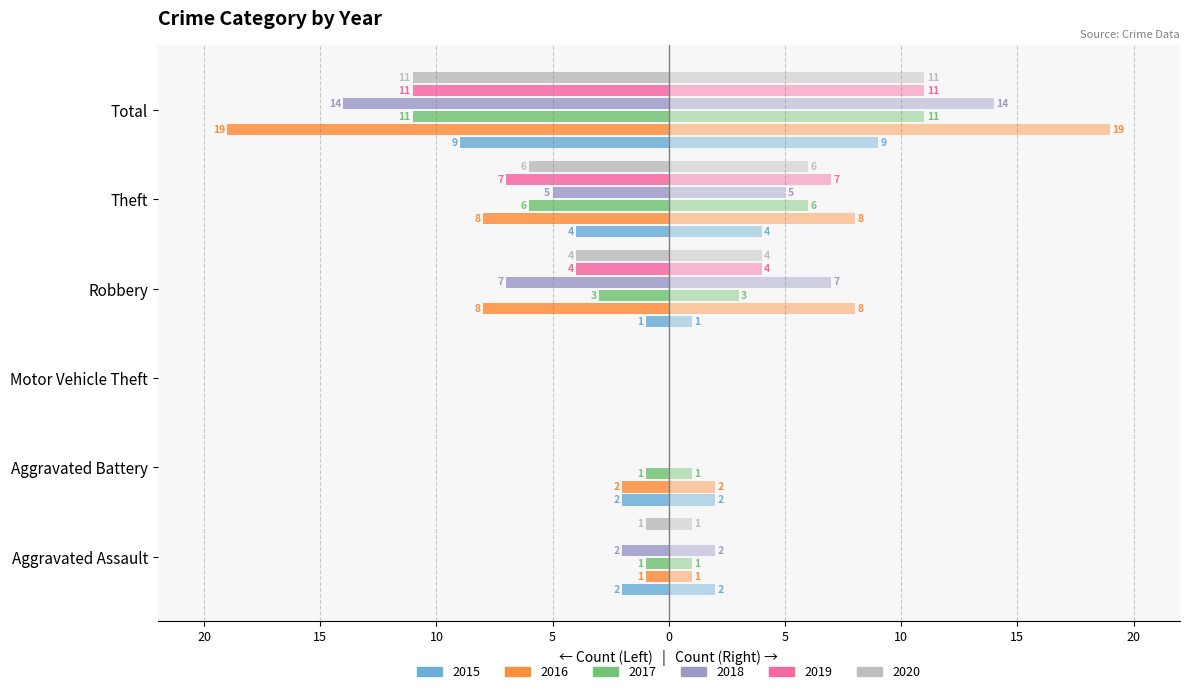

Between Aggravated Assault and Theft, which series saw the biggest shift?

2016